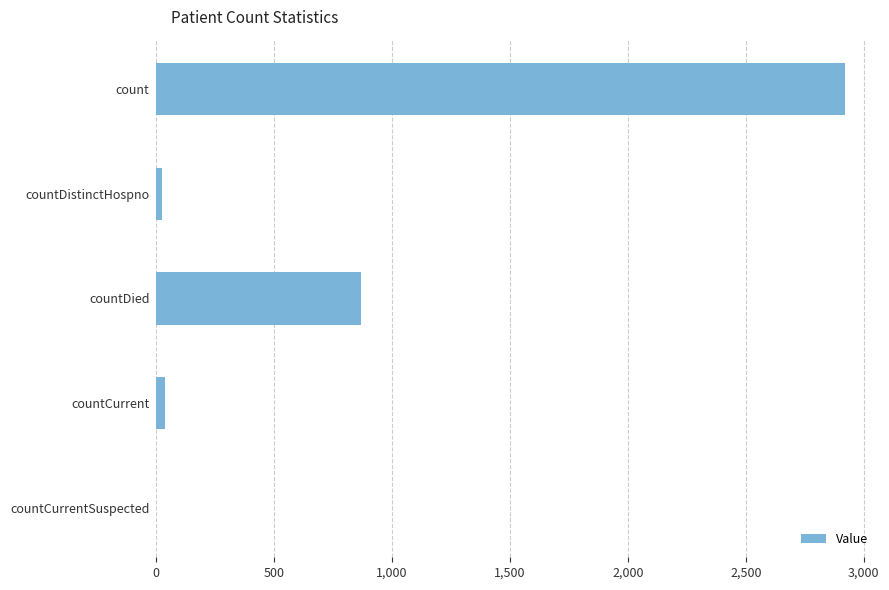

At which label is the value closest to 1460?

countDied